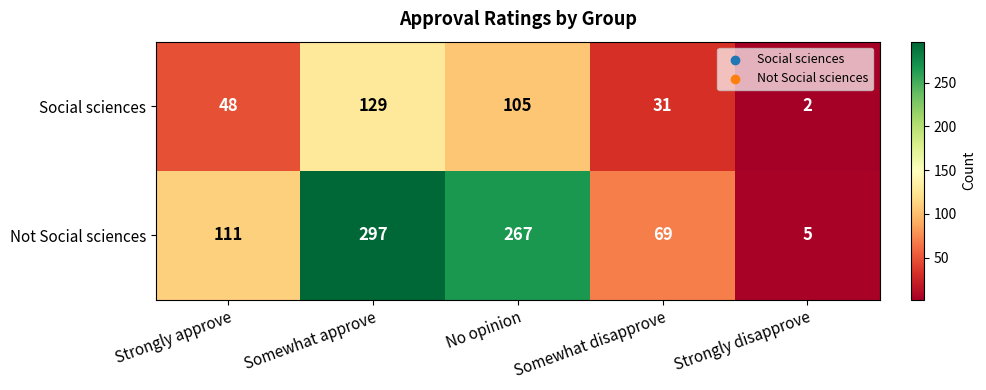

Rank the series at Strongly approve from lowest to highest value.

Social sciences, Not Social sciences